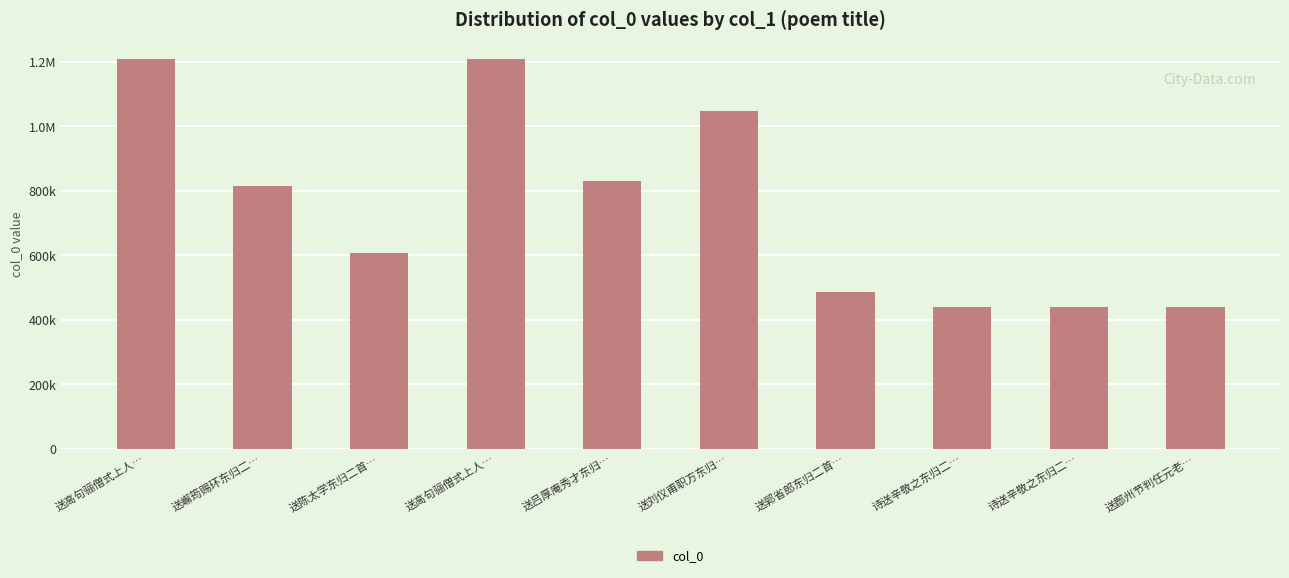

Are the bars horizontal?

No